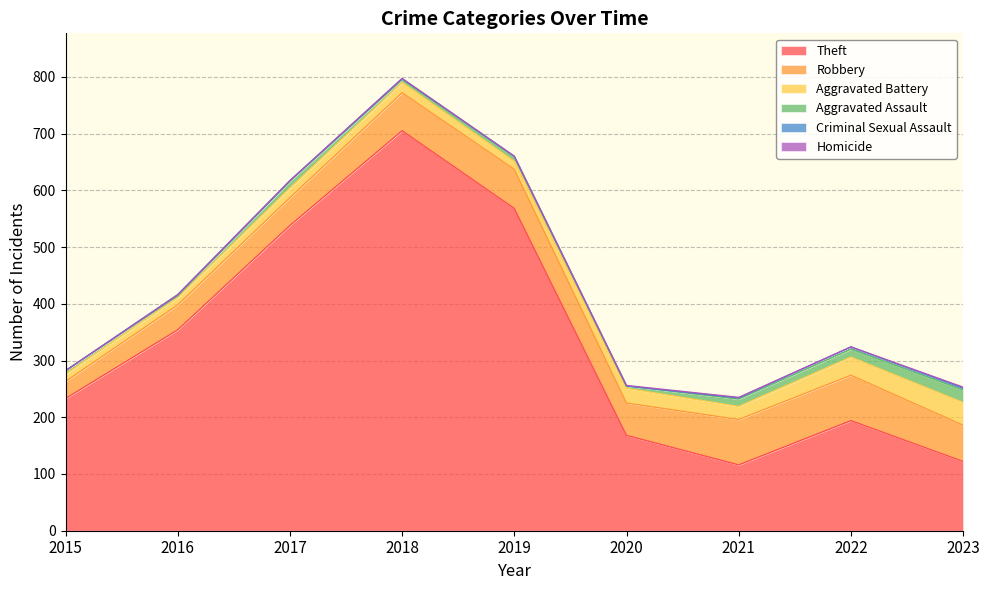

How many series are shown in this chart?

6